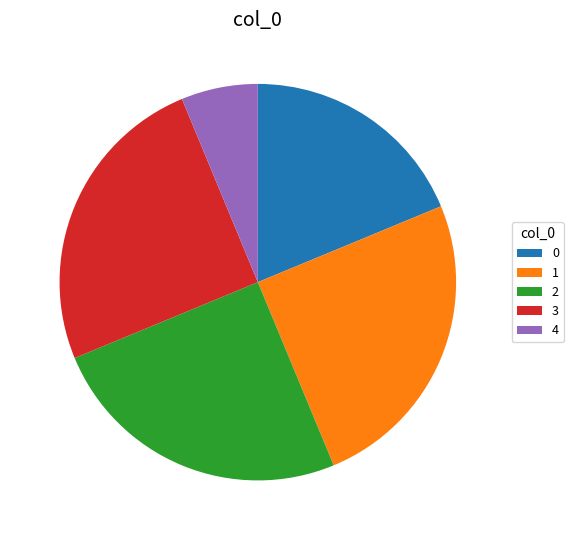

How many slices are in this pie chart?

5